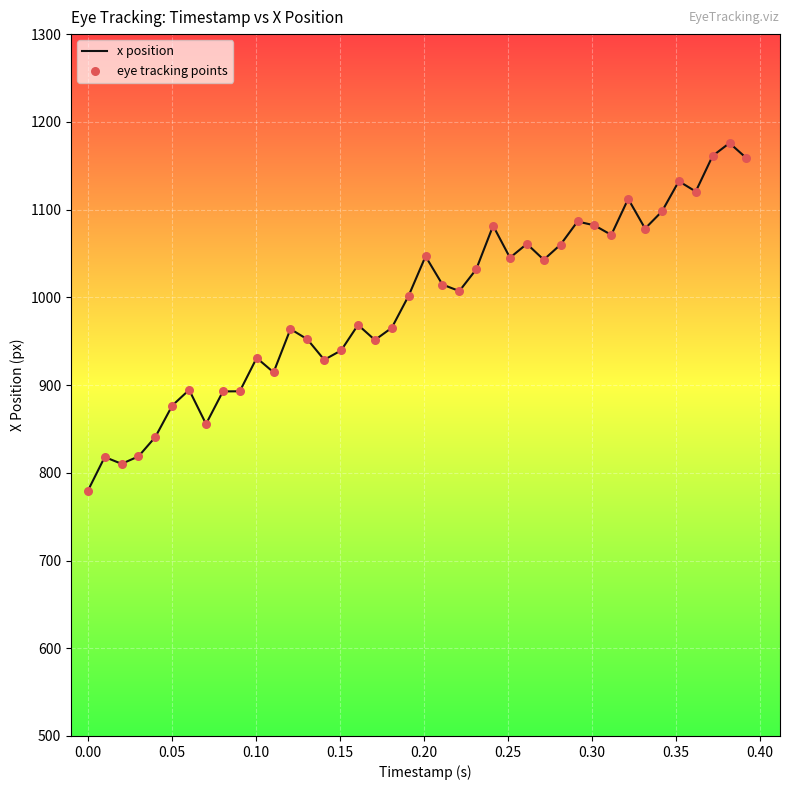

What is the smallest value displayed?

779.4